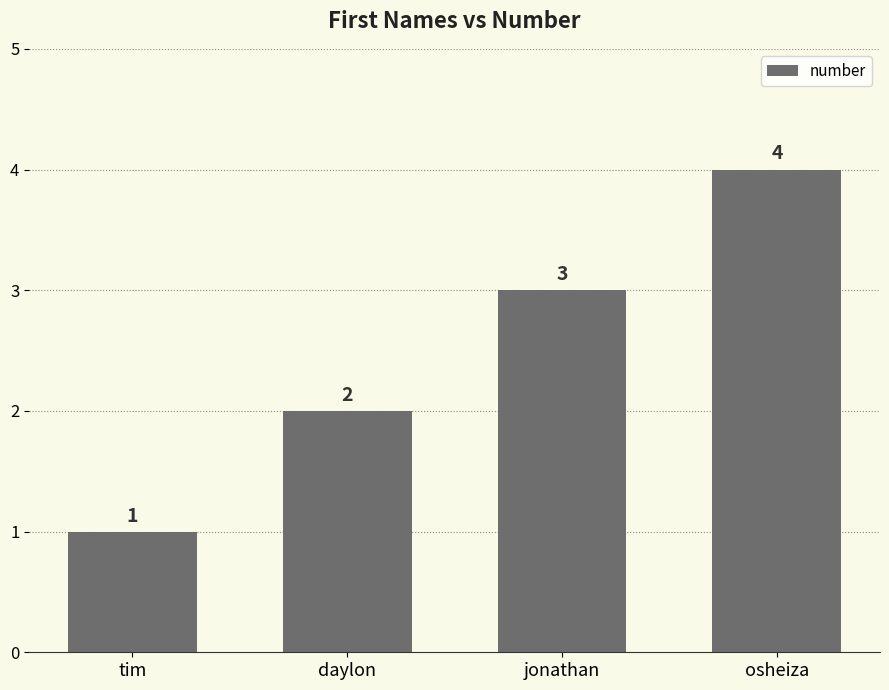

At which category does the chart reach its peak across all series?

osheiza